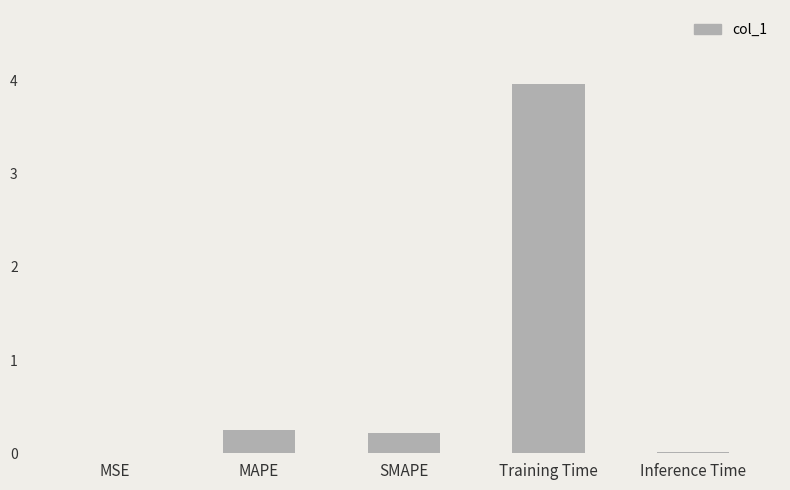

What is the sum of the values at Training Time and SMAPE?

4.2